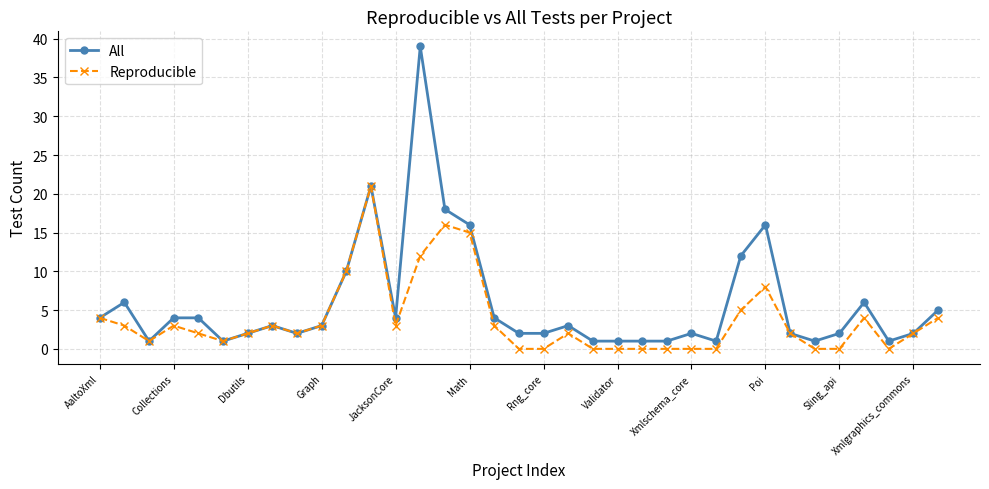

True or false: All has more than 1 interior local peaks.

True